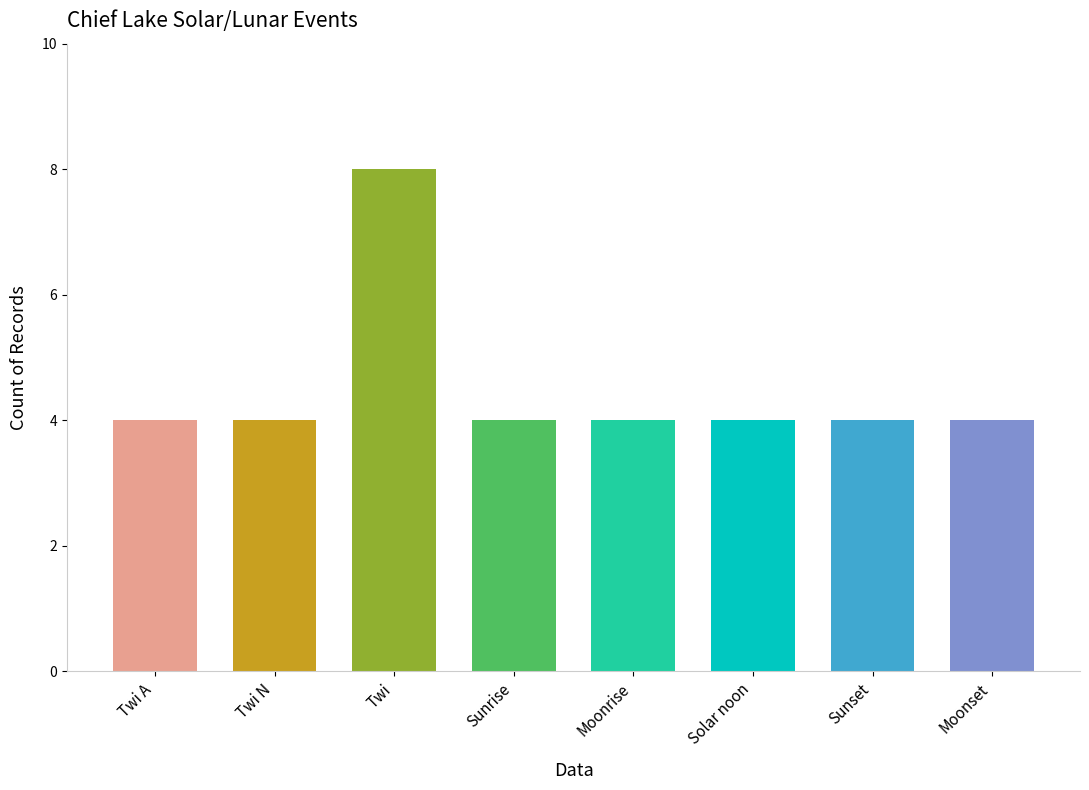

Which category has the highest value across all series?

Twi